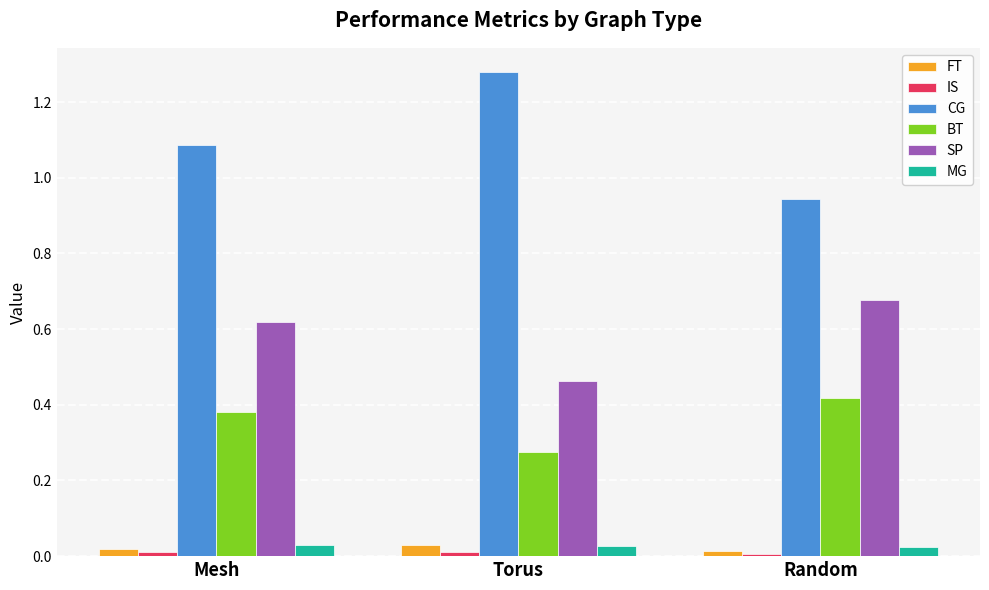

How many distinct data groups are displayed?

6